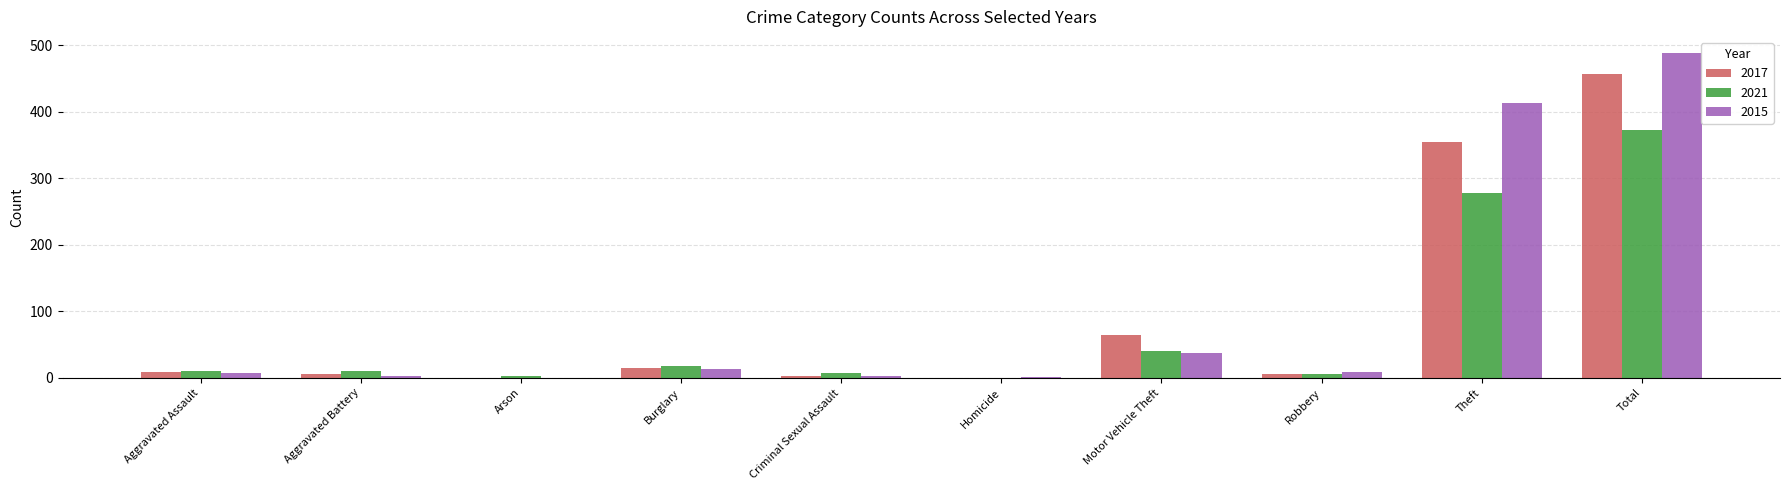

Which series changed the most between Burglary and Motor Vehicle Theft?

2017